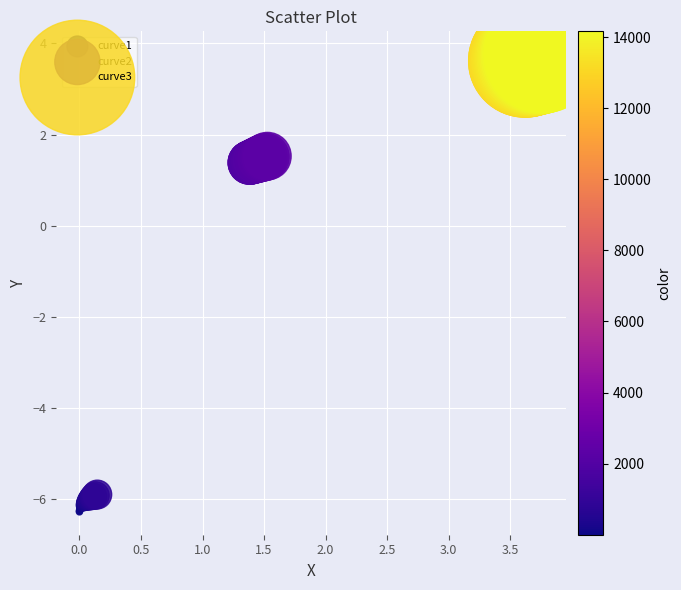

Which series reaches the maximum Y coordinate?

curve3